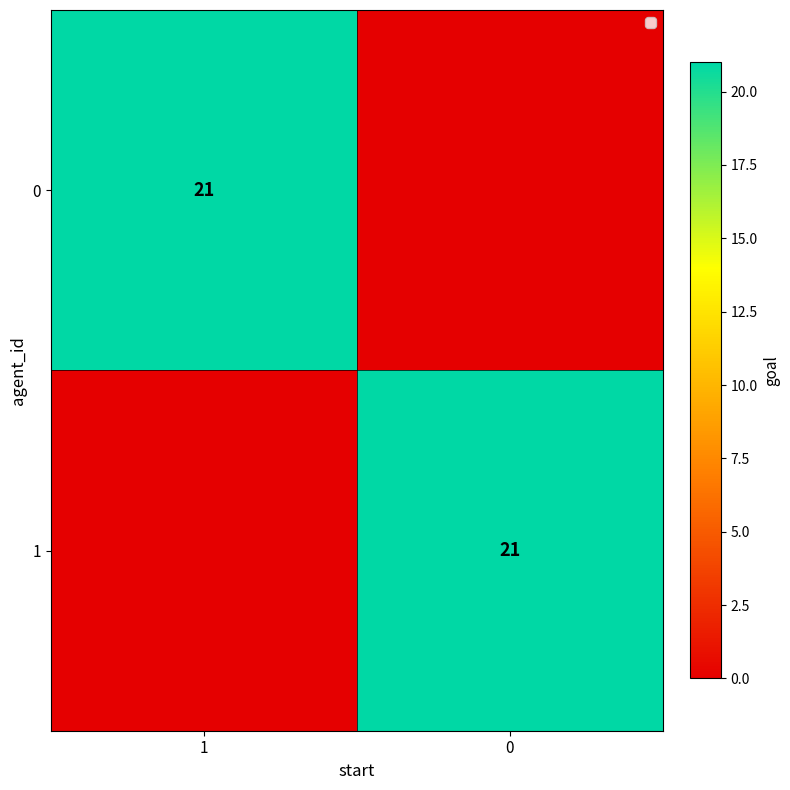

True or false: 1 has a value of 29 at 0.

False